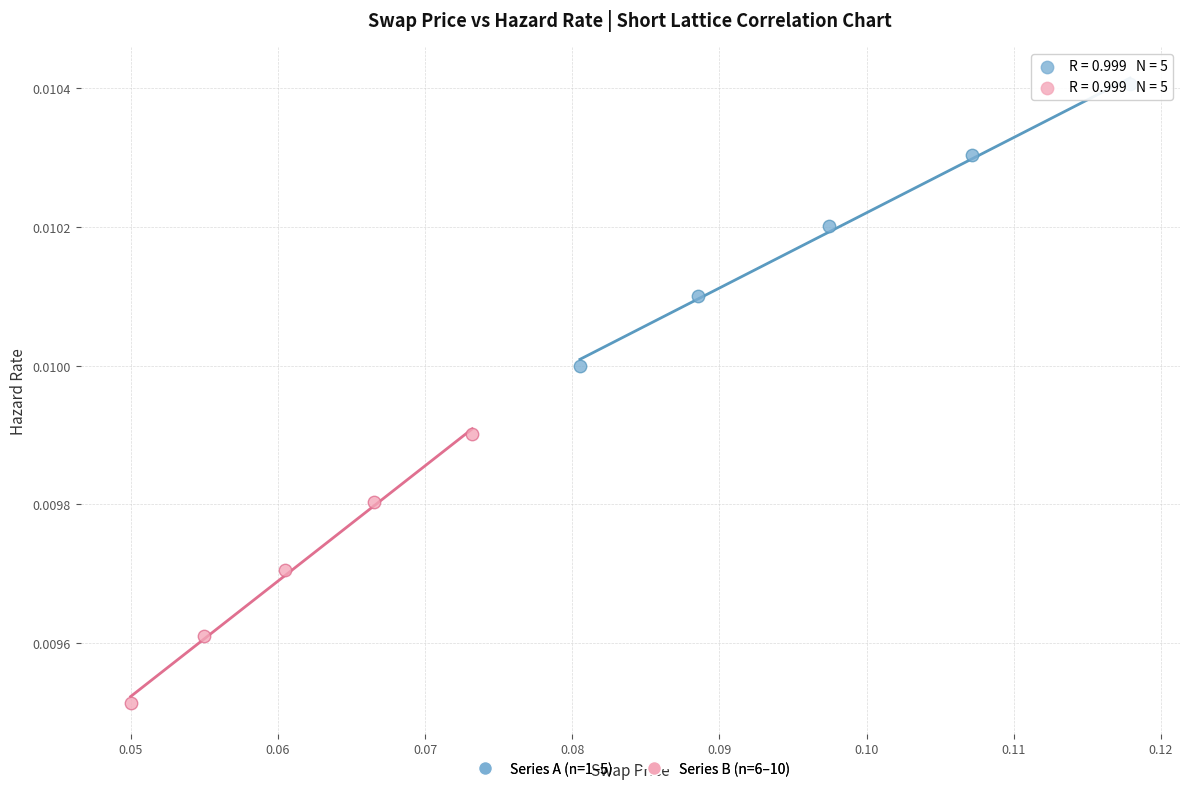

Which series has the widest spread of Y values?

Series A (n=1–5)